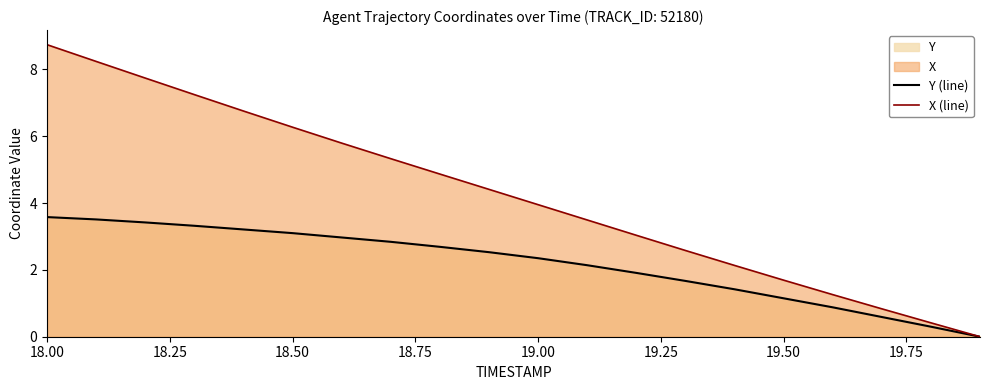

How many values in the X (line) series are below 4?

10